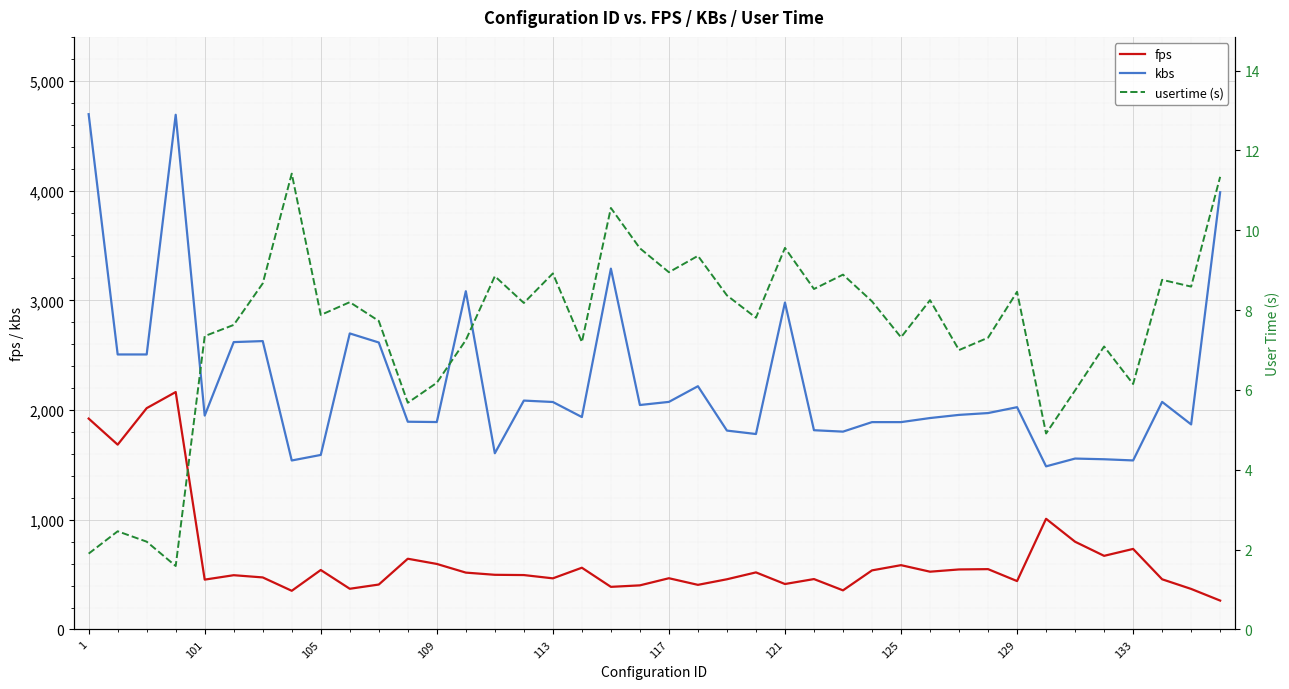

What is the lowest value of the fps series?

263.4